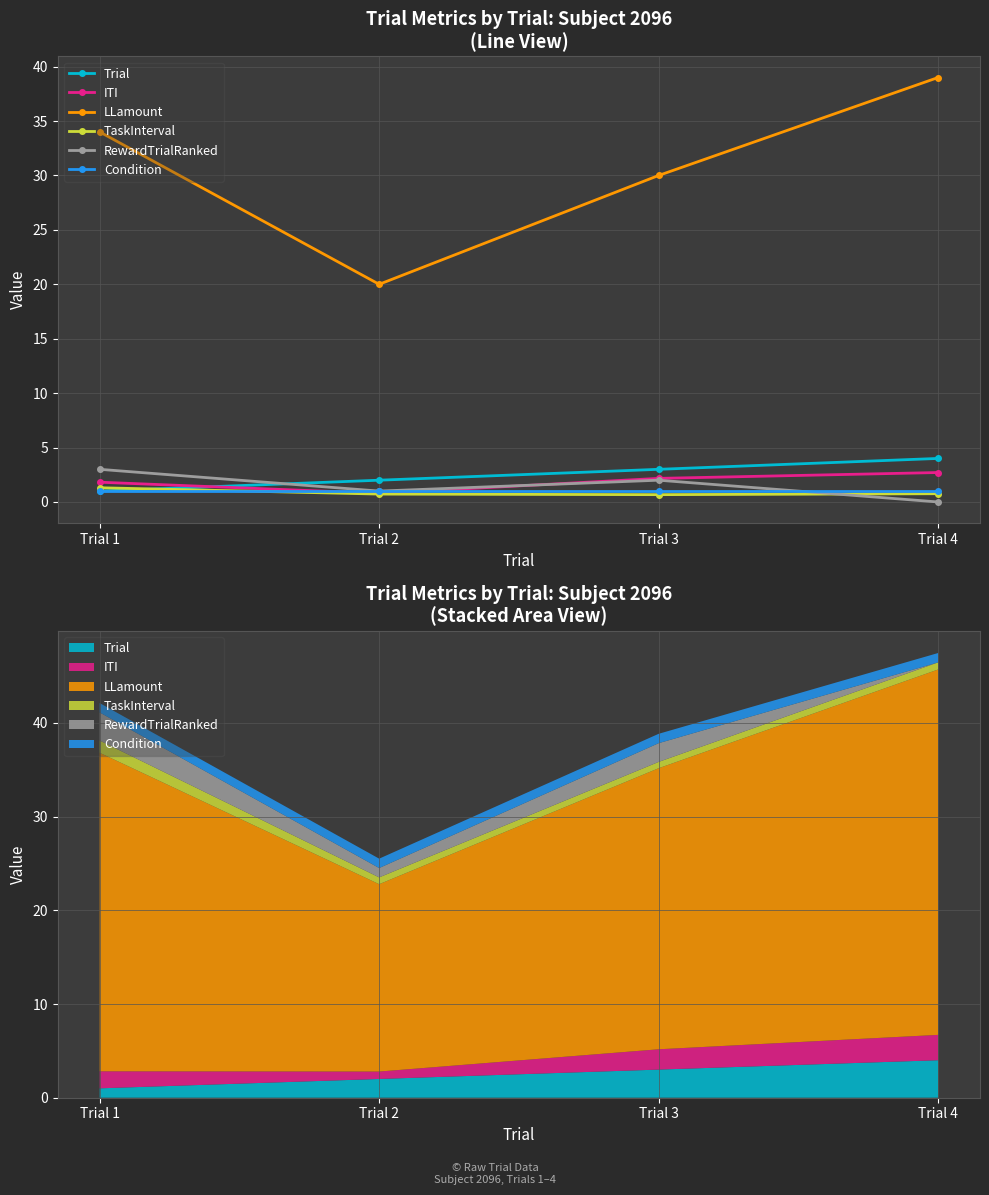

The value of Condition at Trial 3 is 0.6. True or false?

False